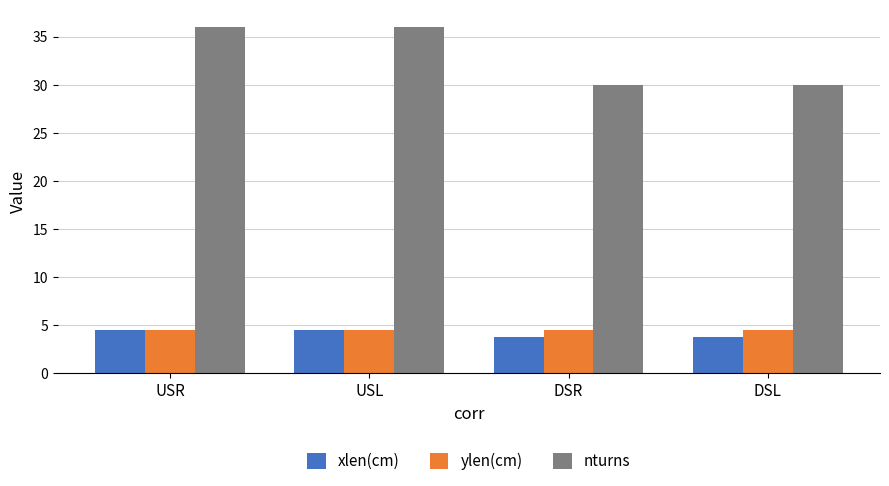

Which series has the widest spread of values?

nturns